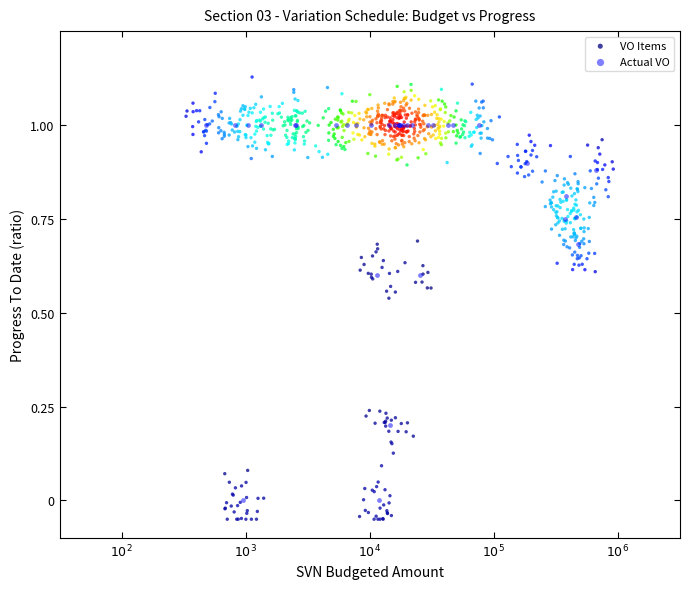

Which series has the widest spread of Y values?

VO Items